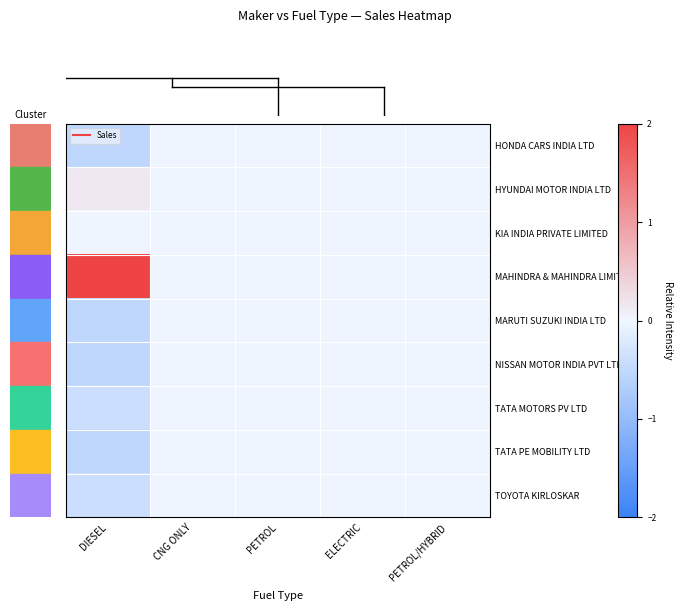

List the series in order of their peak value, lowest first.

row_0, row_4, row_5, row_6, row_7, row_8, row_2, row_1, row_3